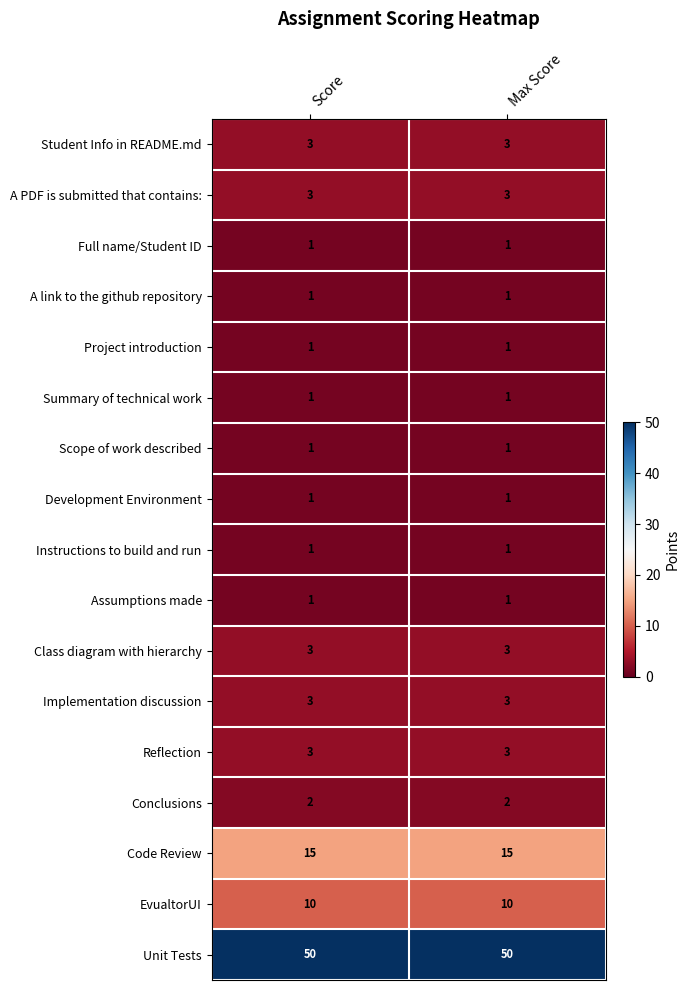

What is the average value of the Implementation discussion series?

3